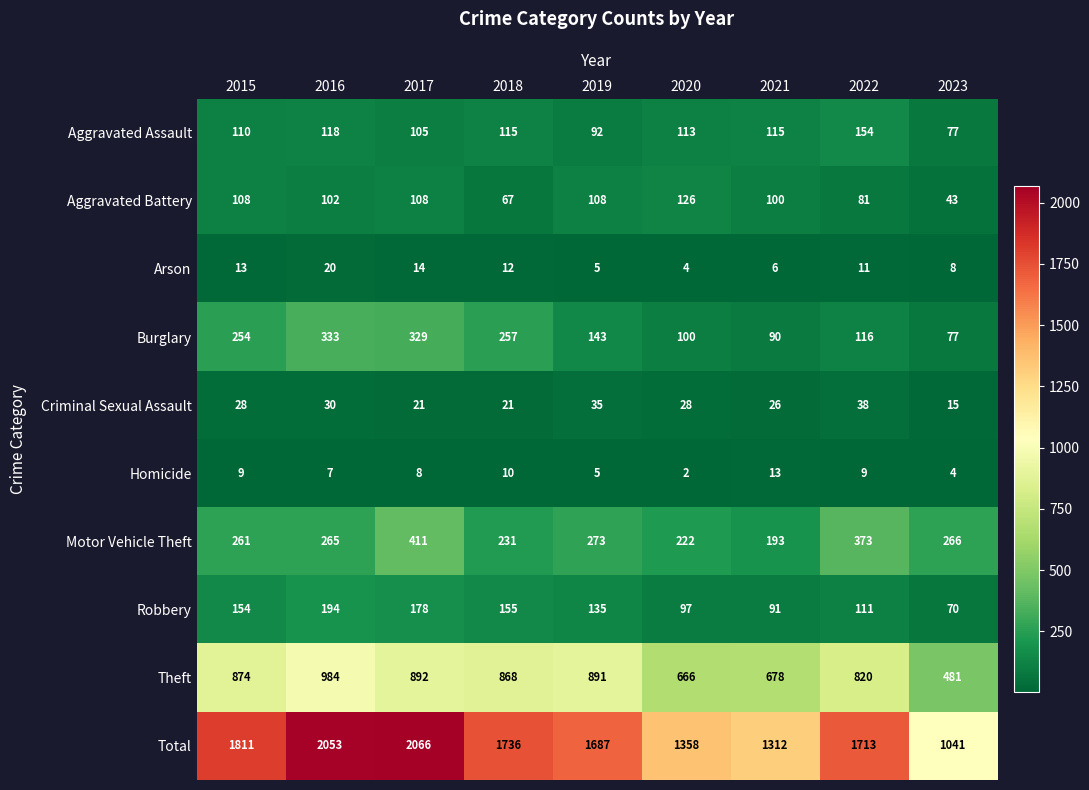

Which category has the highest value across all series?

2017